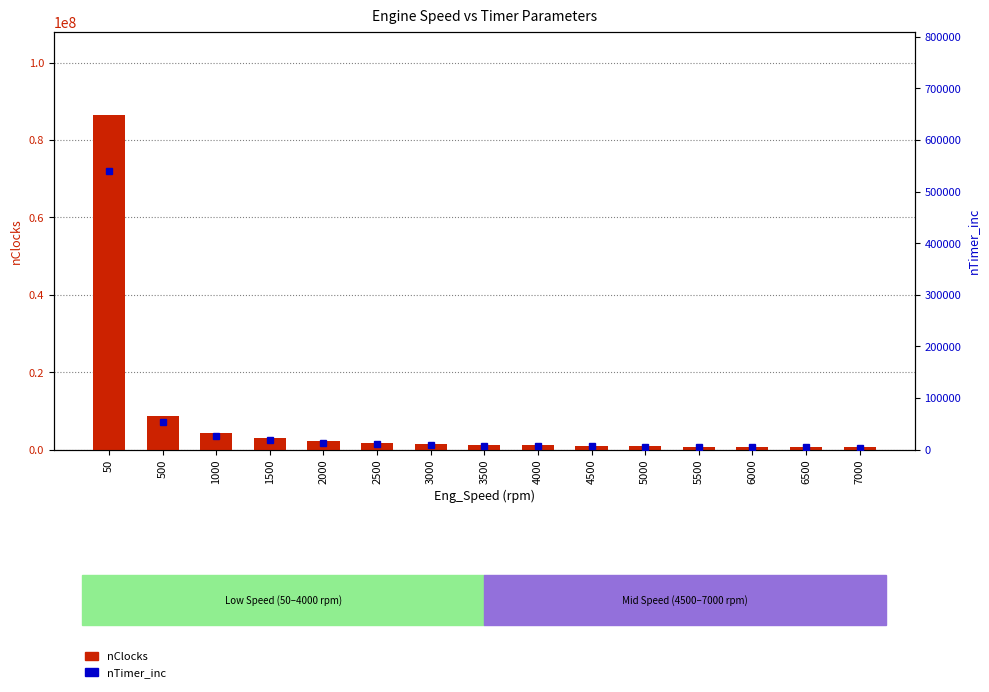

What are all the series names shown in the legend?

nClocks, nTimer_inc